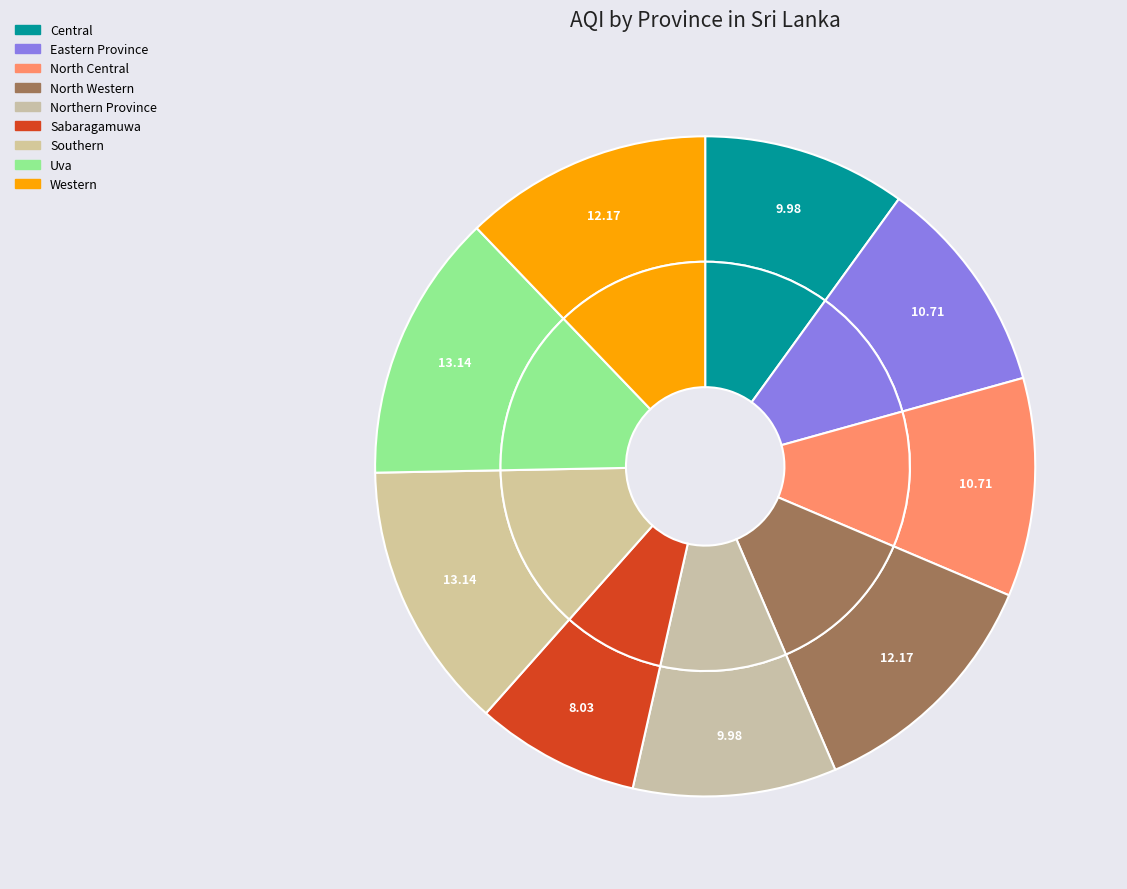

What portion of the pie excludes Uva?

86.9%